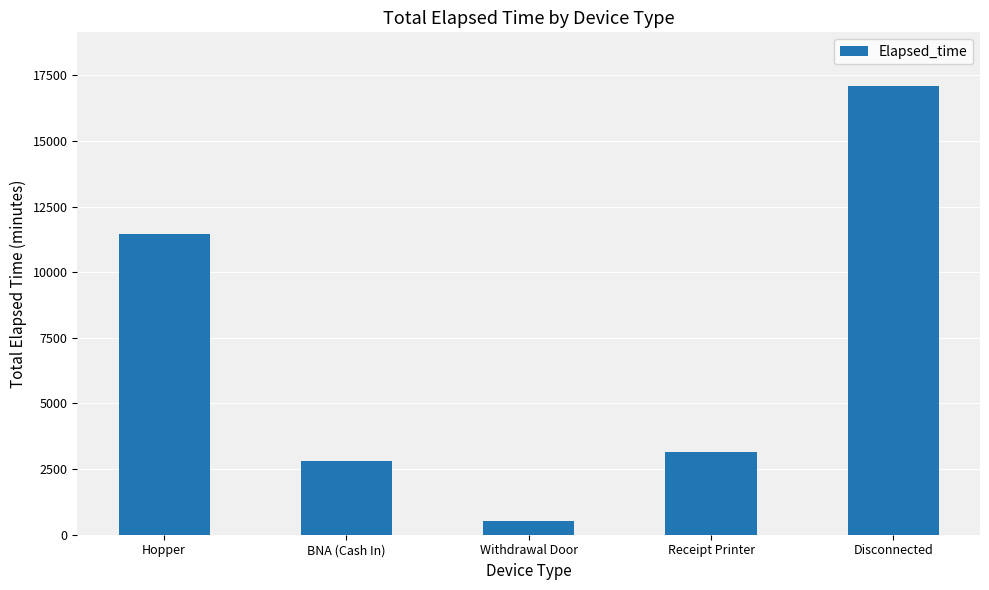

What is the smallest value displayed?

510